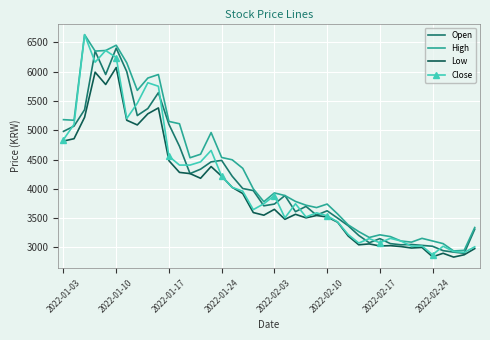

Which series has the largest range (max minus min)?

Close